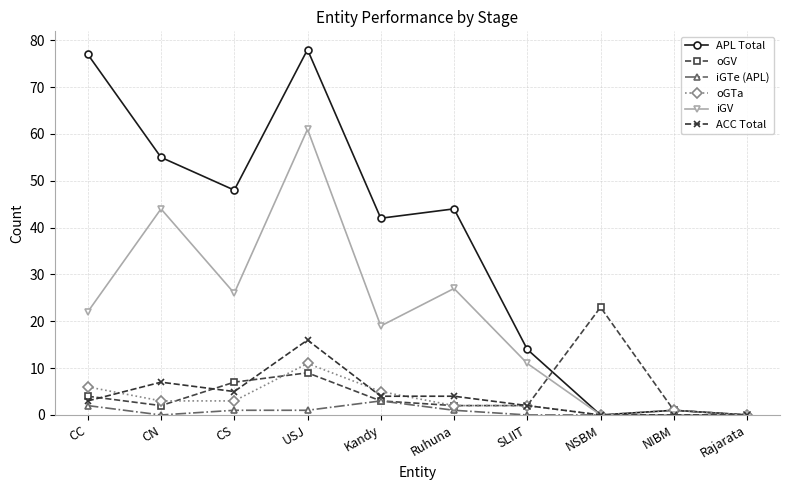

What is the highest value of the iGV series?

61